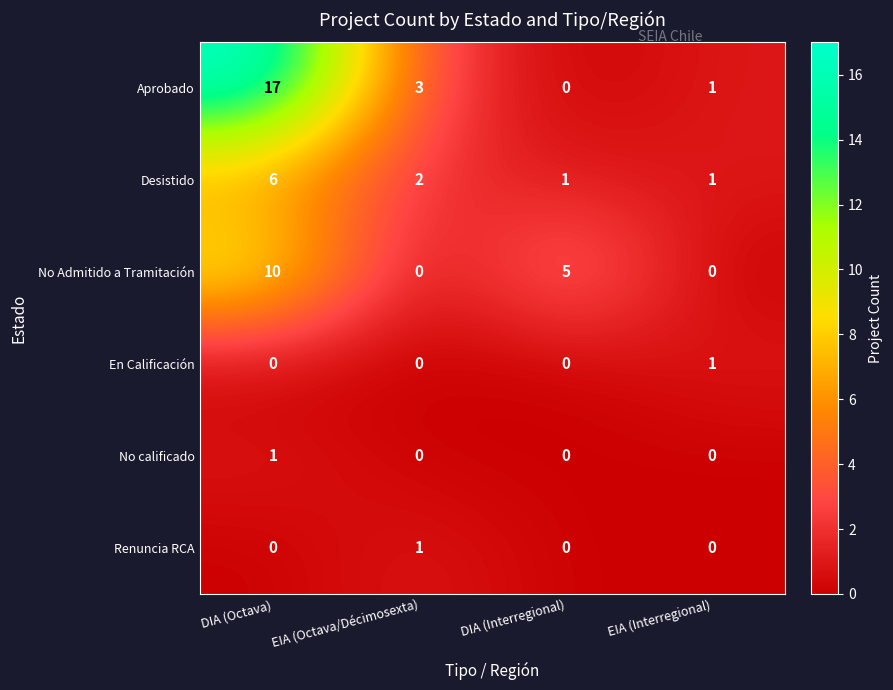

Reading left to right, extract all data points from this chart.

Aprobado: DIA (Octava)=17	EIA (Octava/Décimosexta)=3	DIA (Interregional)=0	EIA (Interregional)=1
Desistido: DIA (Octava)=6	EIA (Octava/Décimosexta)=2	DIA (Interregional)=1	EIA (Interregional)=1
No Admitido a Tramitación: DIA (Octava)=10	EIA (Octava/Décimosexta)=0	DIA (Interregional)=5	EIA (Interregional)=0
En Calificación: DIA (Octava)=0	EIA (Octava/Décimosexta)=0	DIA (Interregional)=0	EIA (Interregional)=1
No calificado: DIA (Octava)=1	EIA (Octava/Décimosexta)=0	DIA (Interregional)=0	EIA (Interregional)=0
Renuncia RCA: DIA (Octava)=0	EIA (Octava/Décimosexta)=1	DIA (Interregional)=0	EIA (Interregional)=0